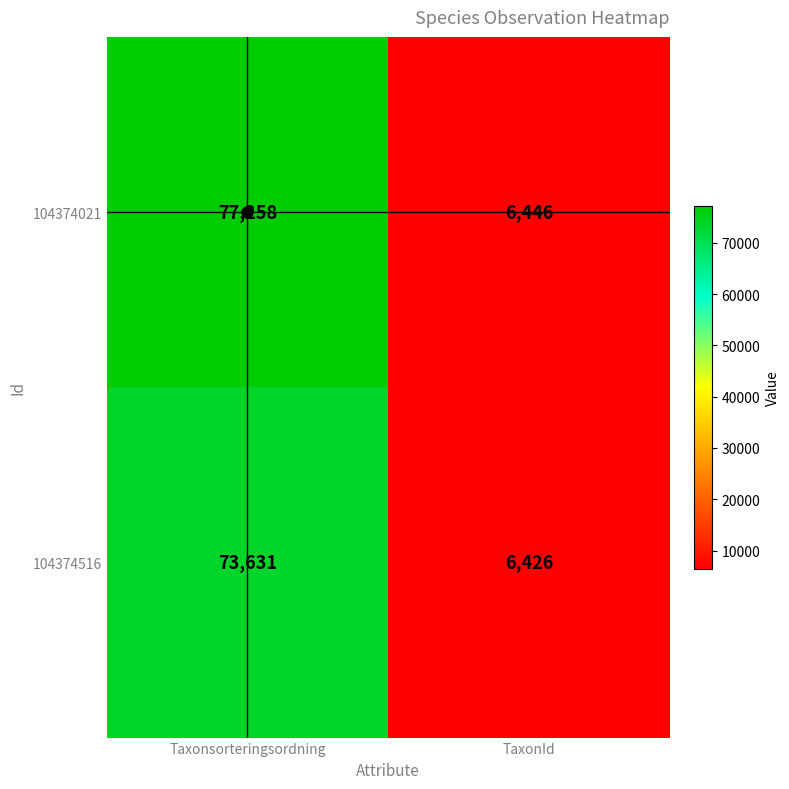

What is the greatest value displayed?

77258